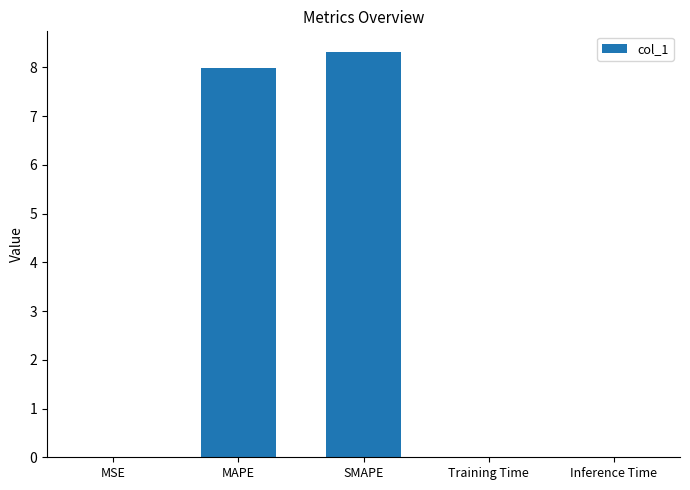

What is the sum of all values?

16.3